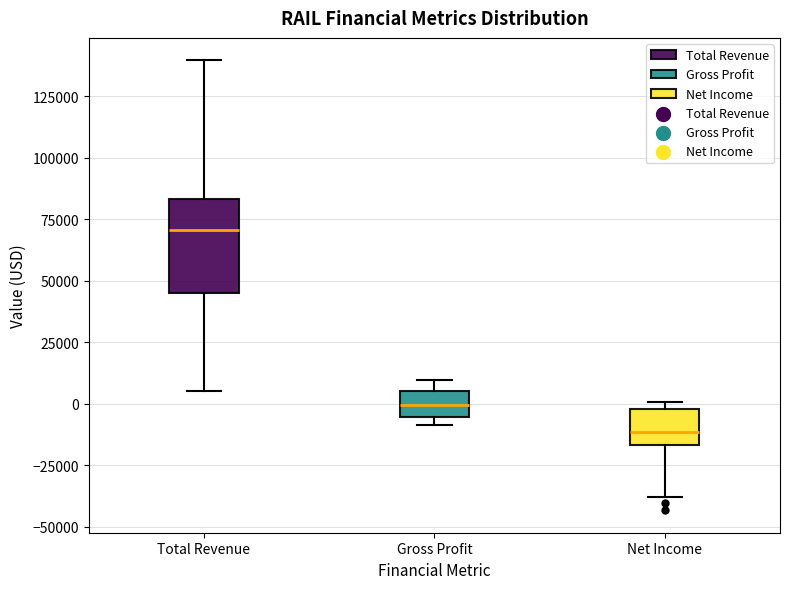

Reading left to right, transcribe this box plot: for each box, give where its median line is, the range the box spans, and where its two whiskers end, as read against the y-axis. The values are not printed on the chart, so give them approximately, as read against the axis.

Total Revenue: median 70000, box 45000 to 85000, whiskers 5000 to 140000
Gross Profit: median 0, box -5000 to 5000, whiskers -10000 to 10000
Net Income: median -10000, box -15000 to 0, whiskers -40000 to 0 (just above the box's upper edge)